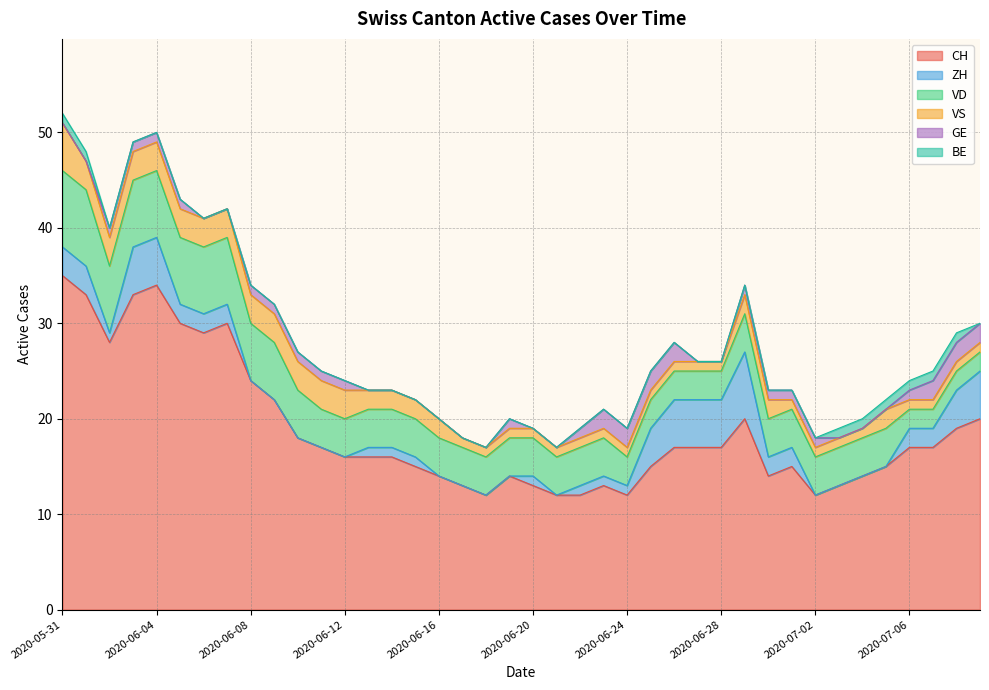

What is the total value across all series at 2020-06-27?

26